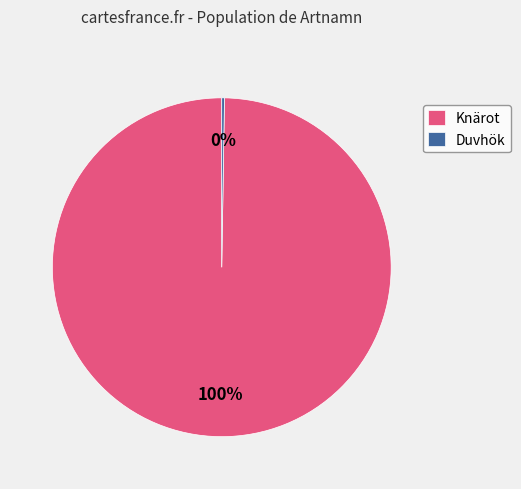

Is there a majority slice in this chart?

Yes